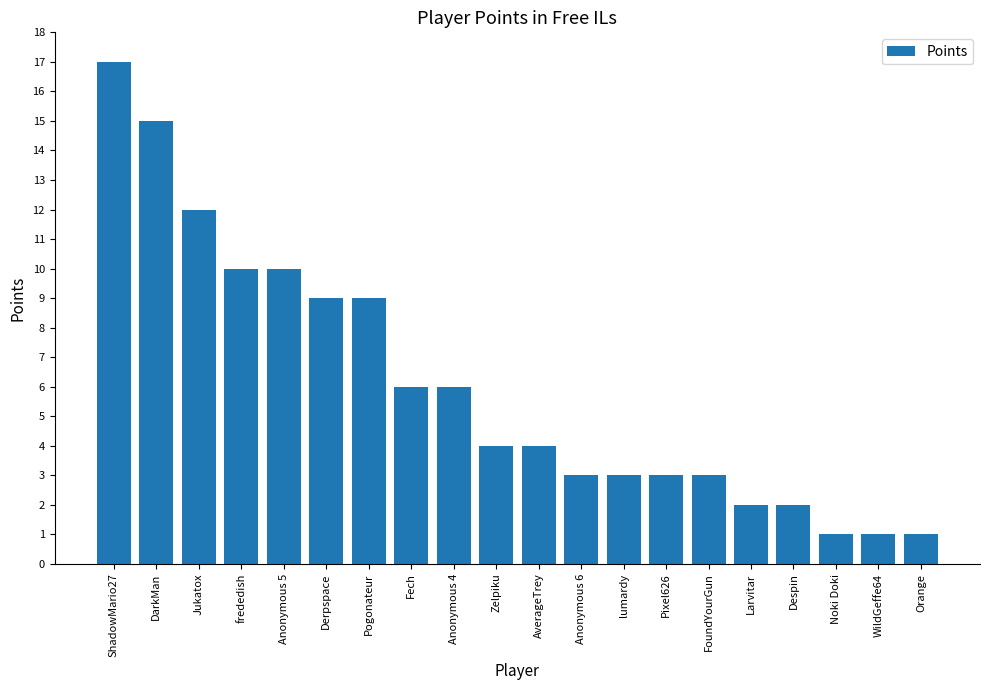

Which category has the highest value across all series?

ShadowMario27